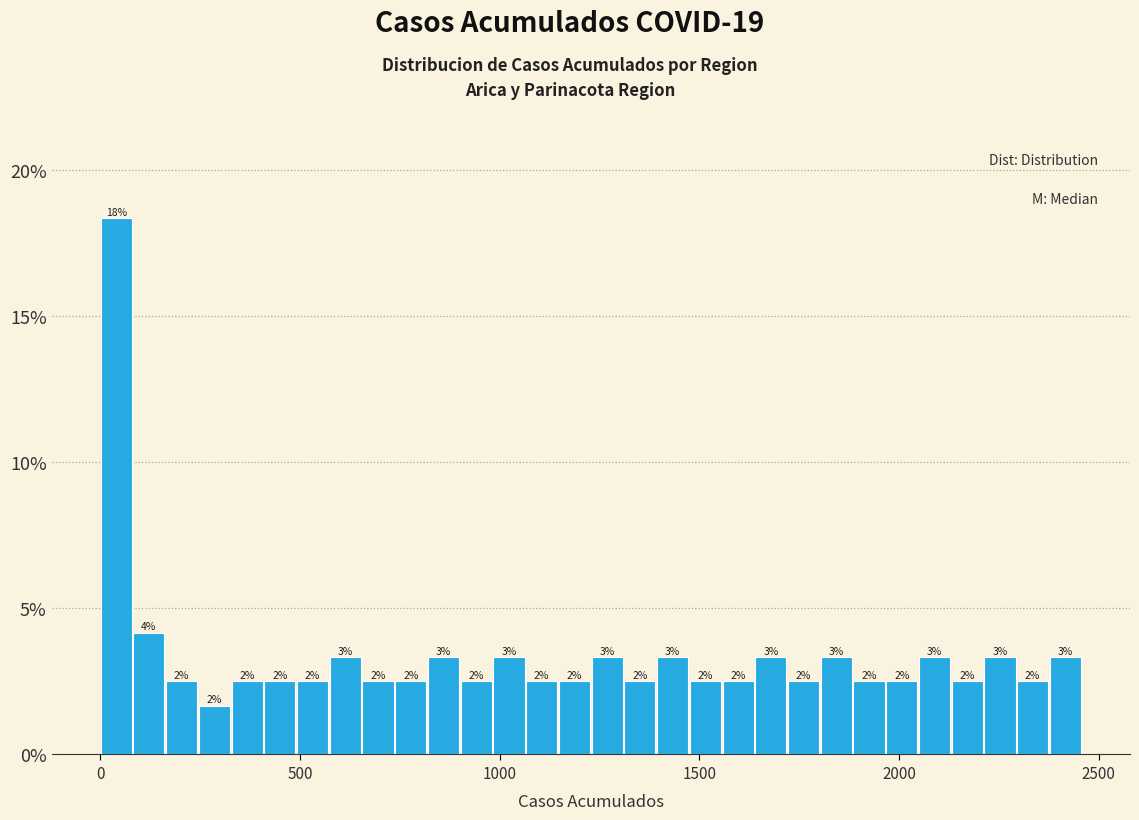

Read against the x-axis, roughly where is the centre of the tallest bar?

50